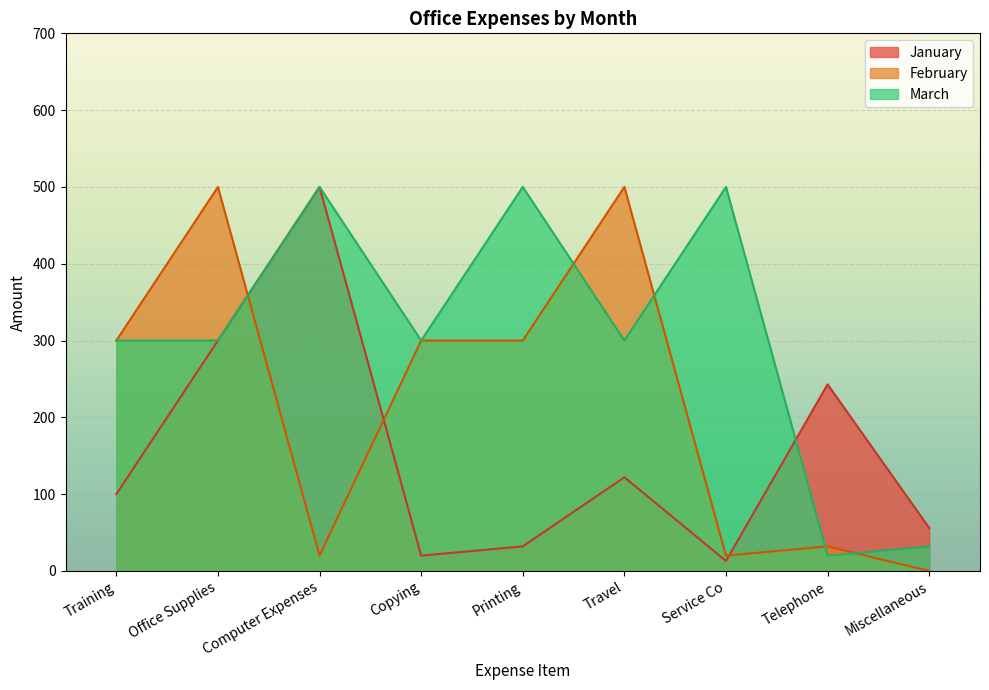

What are all the series names shown in the legend?

January, February, March